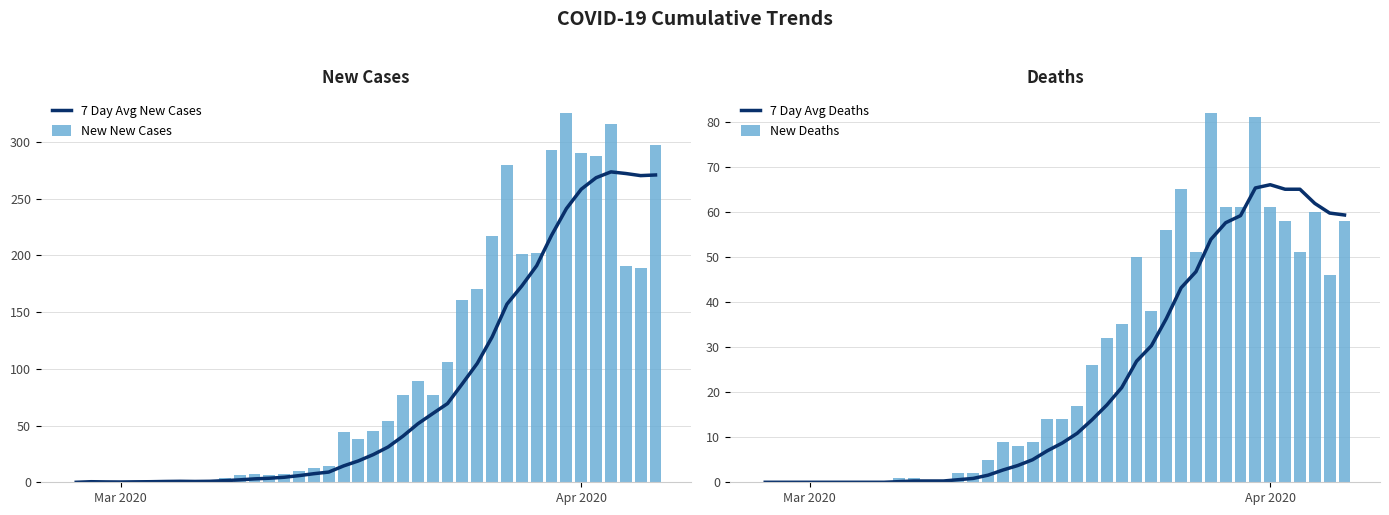

What is the maximum value for 7 Day Avg Deaths?

66.0